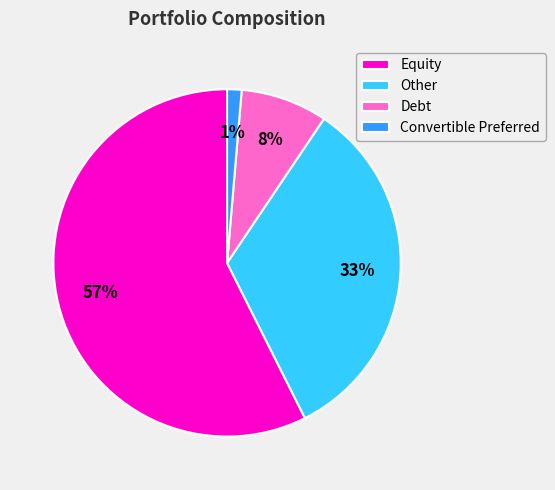

How many slices are in this pie chart?

4